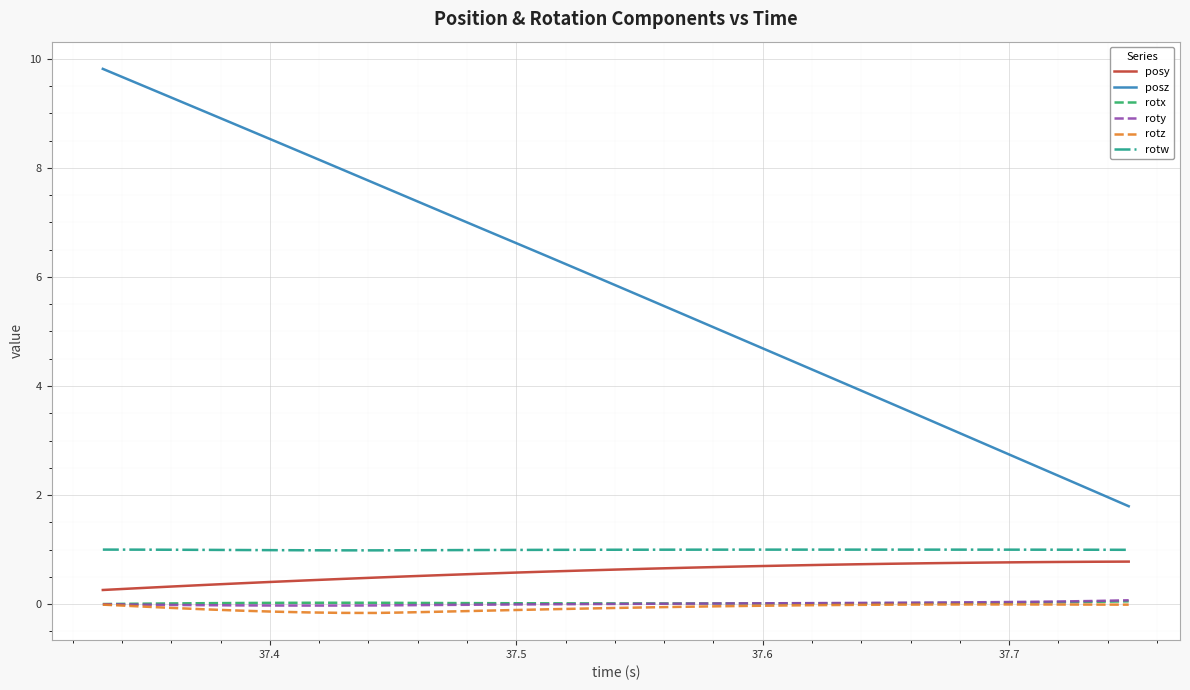

What are all the series names shown in the legend?

posy, posz, rotx, roty, rotz, rotw